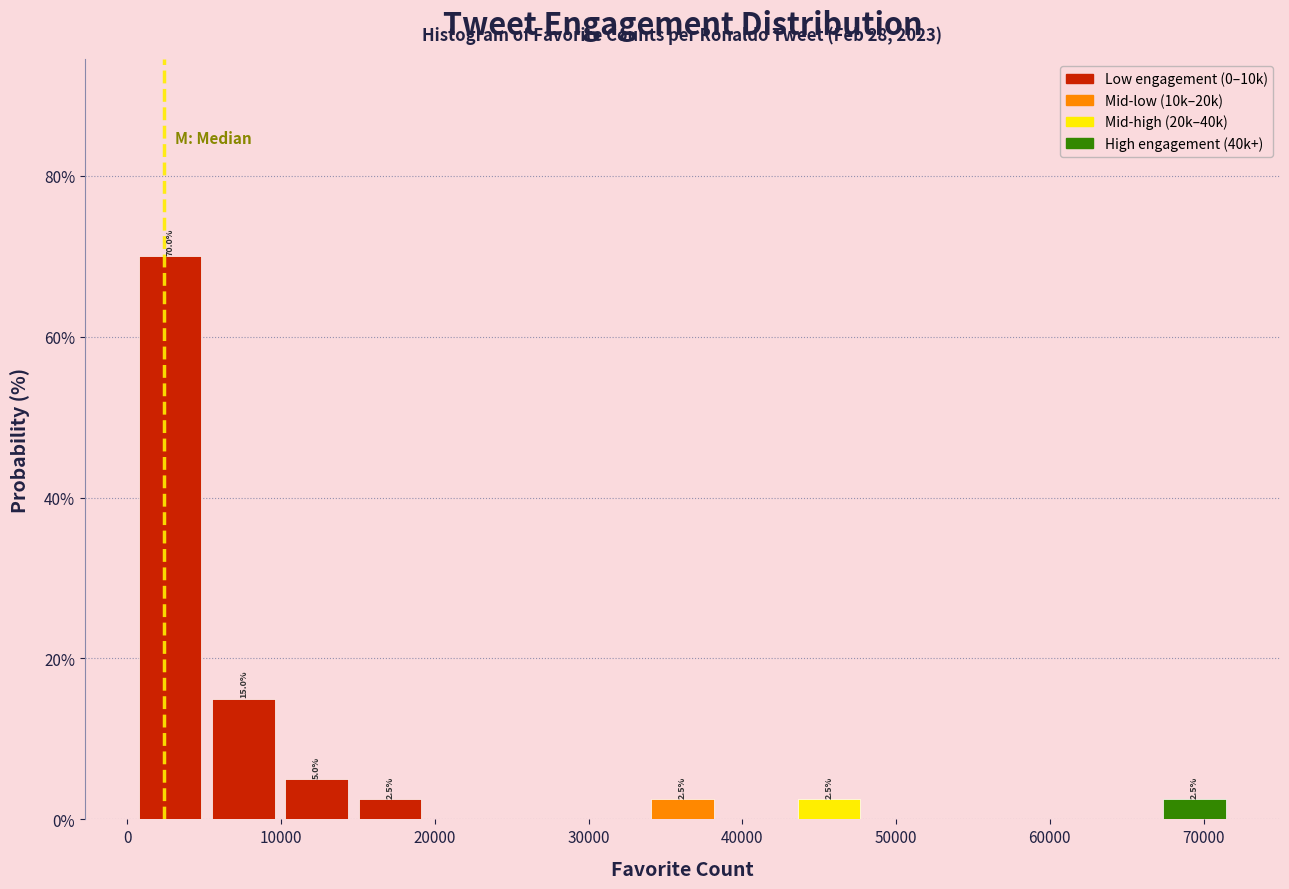

Over which range of the x-axis is the bar tallest?

0 to 5000